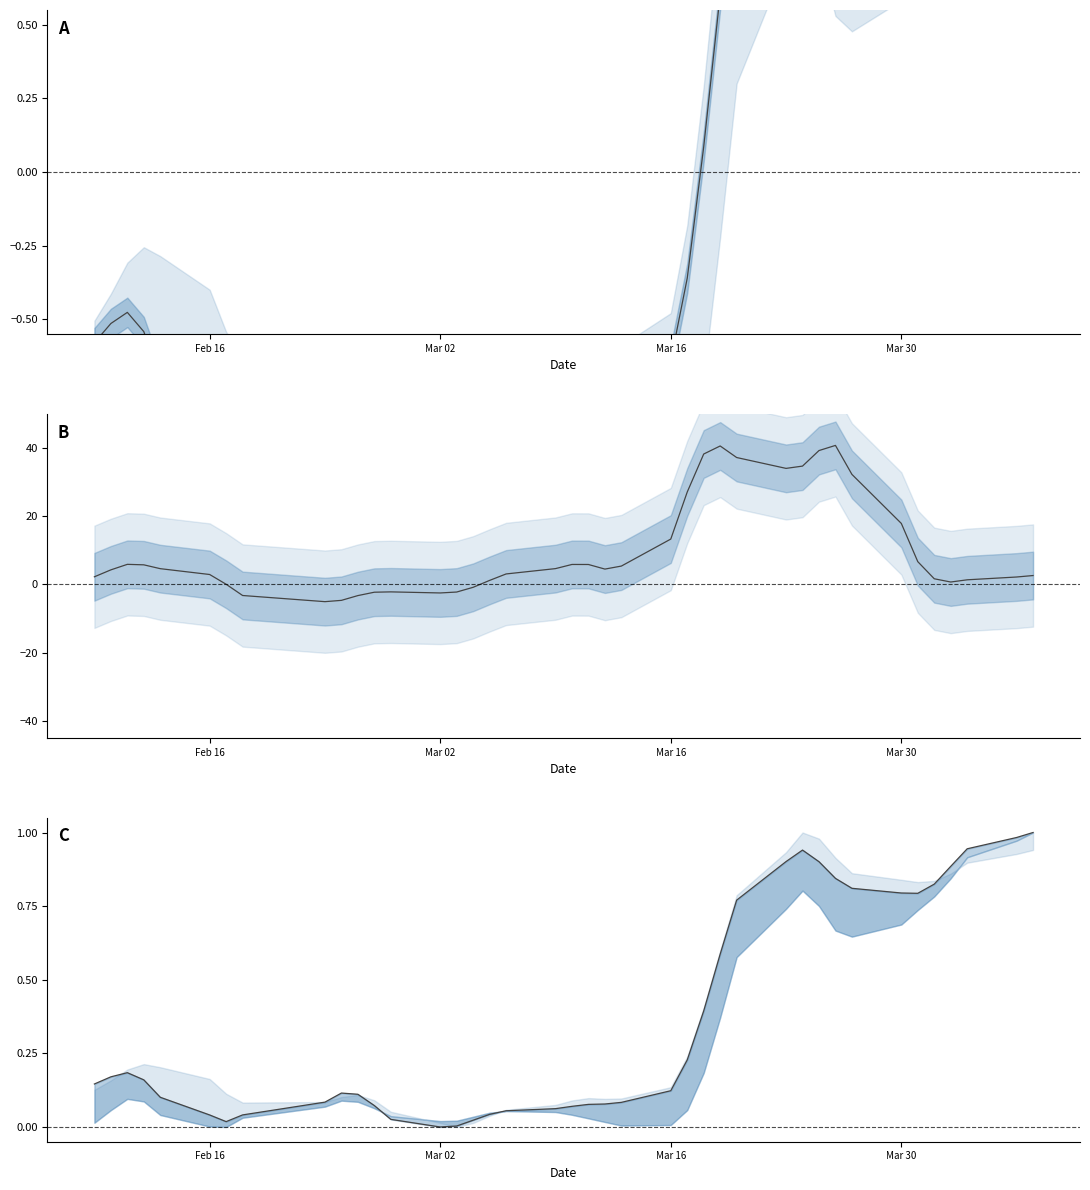

What is the label of the 14th point from the left?

Mar 02